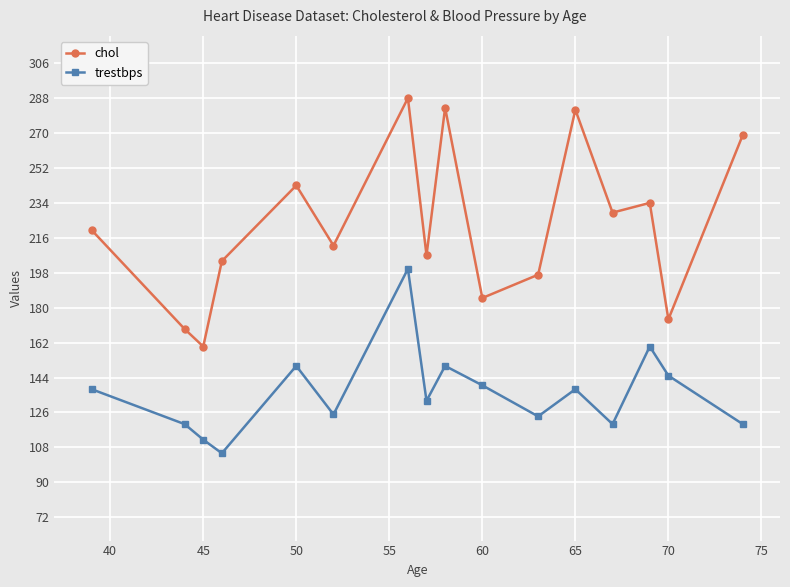

True or false: trestbps and chol cross at least once.

False